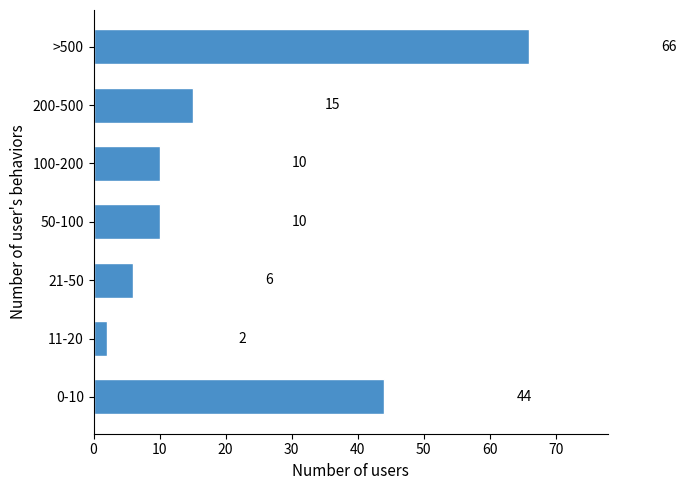

Reading bottom to top, list all the values displayed in this chart.

0-10=44	11-20=2	21-50=6	50-100=10	100-200=10	200-500=15	>500=66